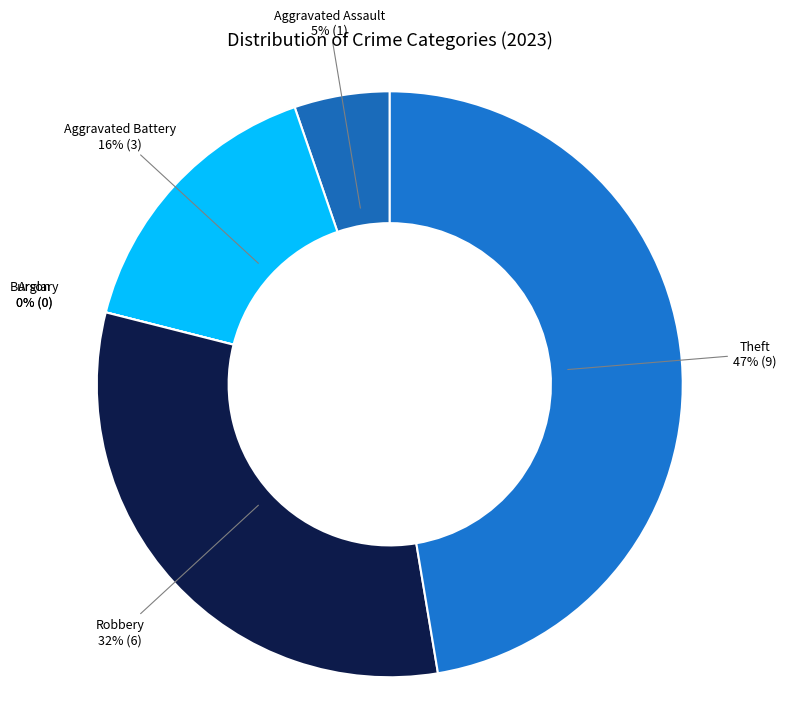

What percentage is the Robbery slice, to the nearest percent?

32%